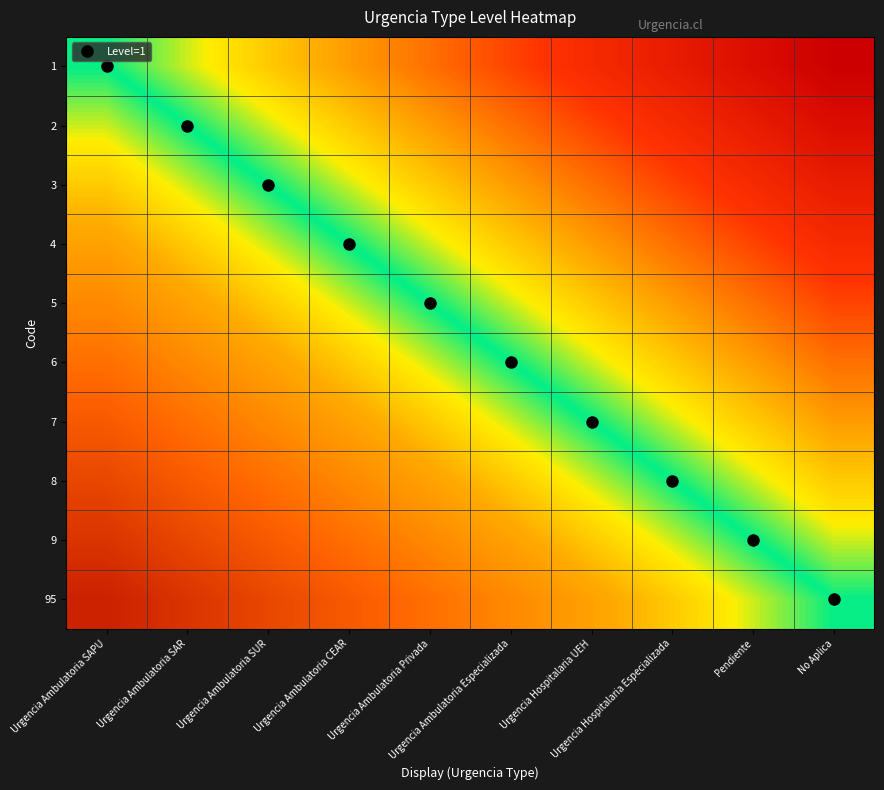

Reading left to right, transcribe all the data shown in this chart.

1: Urgencia Ambulatoria SAPU=0.0	Urgencia Ambulatoria SAR=-0.1	Urgencia Ambulatoria SUR=-0.2	Urgencia Ambulatoria CEAR=-0.3	Urgencia Ambulatoria Privada=-0.4	Urgencia Ambulatoria Especializada=-0.6	Urgencia Hospitalaria UEH=-0.7	Urgencia Hospitalaria Especializada=-0.8	Pendiente=-0.9	No Aplica=-1.0
2: Urgencia Ambulatoria SAPU=0.1	Urgencia Ambulatoria SAR=0.0	Urgencia Ambulatoria SUR=-0.1	Urgencia Ambulatoria CEAR=-0.2	Urgencia Ambulatoria Privada=-0.3	Urgencia Ambulatoria Especializada=-0.4	Urgencia Hospitalaria UEH=-0.6	Urgencia Hospitalaria Especializada=-0.7	Pendiente=-0.8	No Aplica=-0.9
3: Urgencia Ambulatoria SAPU=0.2	Urgencia Ambulatoria SAR=0.1	Urgencia Ambulatoria SUR=0.0	Urgencia Ambulatoria CEAR=-0.1	Urgencia Ambulatoria Privada=-0.2	Urgencia Ambulatoria Especializada=-0.3	Urgencia Hospitalaria UEH=-0.4	Urgencia Hospitalaria Especializada=-0.6	Pendiente=-0.7	No Aplica=-0.8
4: Urgencia Ambulatoria SAPU=0.3	Urgencia Ambulatoria SAR=0.2	Urgencia Ambulatoria SUR=0.1	Urgencia Ambulatoria CEAR=0.0	Urgencia Ambulatoria Privada=-0.1	Urgencia Ambulatoria Especializada=-0.2	Urgencia Hospitalaria UEH=-0.3	Urgencia Hospitalaria Especializada=-0.4	Pendiente=-0.6	No Aplica=-0.7
5: Urgencia Ambulatoria SAPU=0.4	Urgencia Ambulatoria SAR=0.3	Urgencia Ambulatoria SUR=0.2	Urgencia Ambulatoria CEAR=0.1	Urgencia Ambulatoria Privada=0.0	Urgencia Ambulatoria Especializada=-0.1	Urgencia Hospitalaria UEH=-0.2	Urgencia Hospitalaria Especializada=-0.3	Pendiente=-0.4	No Aplica=-0.6
6: Urgencia Ambulatoria SAPU=0.6	Urgencia Ambulatoria SAR=0.4	Urgencia Ambulatoria SUR=0.3	Urgencia Ambulatoria CEAR=0.2	Urgencia Ambulatoria Privada=0.1	Urgencia Ambulatoria Especializada=0.0	Urgencia Hospitalaria UEH=-0.1	Urgencia Hospitalaria Especializada=-0.2	Pendiente=-0.3	No Aplica=-0.4
7: Urgencia Ambulatoria SAPU=0.7	Urgencia Ambulatoria SAR=0.6	Urgencia Ambulatoria SUR=0.4	Urgencia Ambulatoria CEAR=0.3	Urgencia Ambulatoria Privada=0.2	Urgencia Ambulatoria Especializada=0.1	Urgencia Hospitalaria UEH=0.0	Urgencia Hospitalaria Especializada=-0.1	Pendiente=-0.2	No Aplica=-0.3
8: Urgencia Ambulatoria SAPU=0.8	Urgencia Ambulatoria SAR=0.7	Urgencia Ambulatoria SUR=0.6	Urgencia Ambulatoria CEAR=0.4	Urgencia Ambulatoria Privada=0.3	Urgencia Ambulatoria Especializada=0.2	Urgencia Hospitalaria UEH=0.1	Urgencia Hospitalaria Especializada=0.0	Pendiente=-0.1	No Aplica=-0.2
9: Urgencia Ambulatoria SAPU=0.9	Urgencia Ambulatoria SAR=0.8	Urgencia Ambulatoria SUR=0.7	Urgencia Ambulatoria CEAR=0.6	Urgencia Ambulatoria Privada=0.4	Urgencia Ambulatoria Especializada=0.3	Urgencia Hospitalaria UEH=0.2	Urgencia Hospitalaria Especializada=0.1	Pendiente=0.0	No Aplica=-0.1
95: Urgencia Ambulatoria SAPU=1.0	Urgencia Ambulatoria SAR=0.9	Urgencia Ambulatoria SUR=0.8	Urgencia Ambulatoria CEAR=0.7	Urgencia Ambulatoria Privada=0.6	Urgencia Ambulatoria Especializada=0.4	Urgencia Hospitalaria UEH=0.3	Urgencia Hospitalaria Especializada=0.2	Pendiente=0.1	No Aplica=0.0